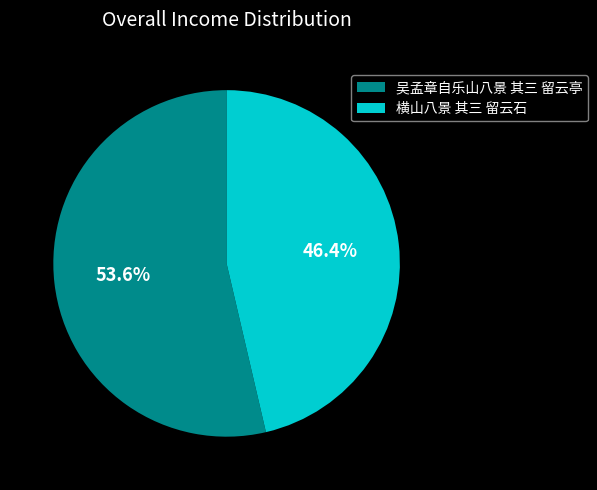

To the nearest percent, what is the difference between the largest and smallest slice percentages?

7%